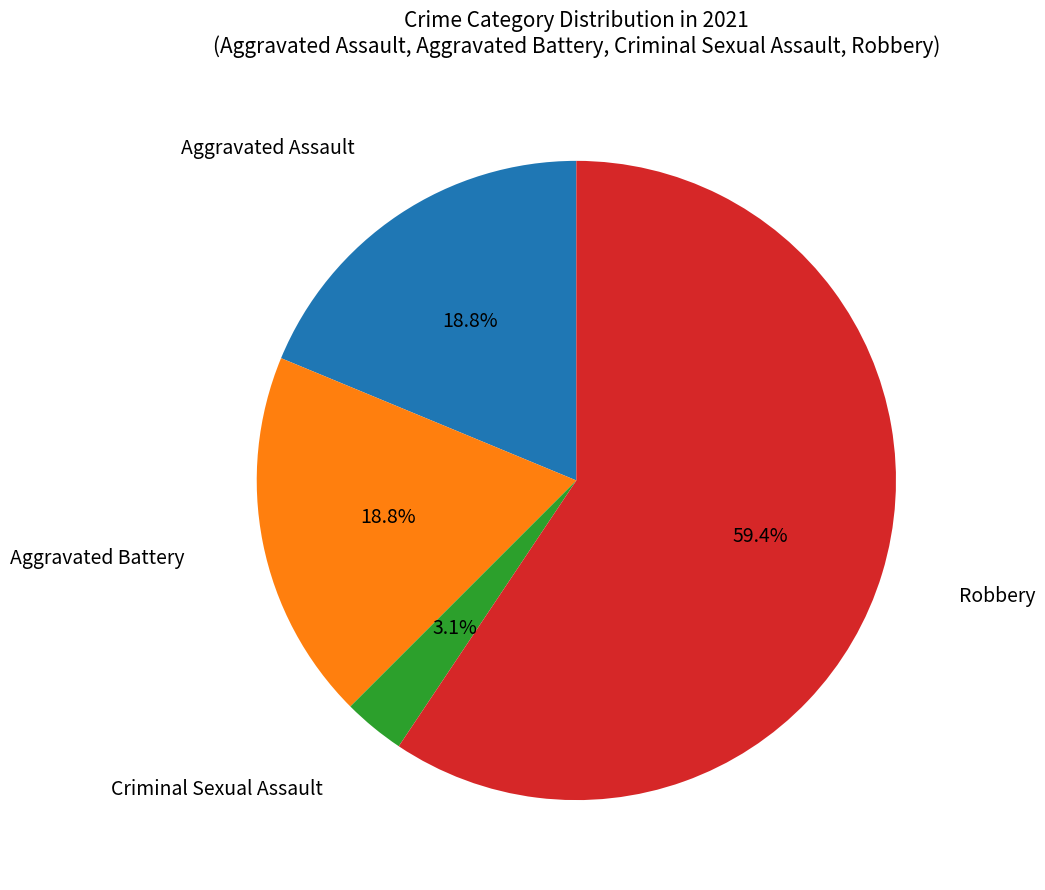

Does any single category account for the majority?

Yes